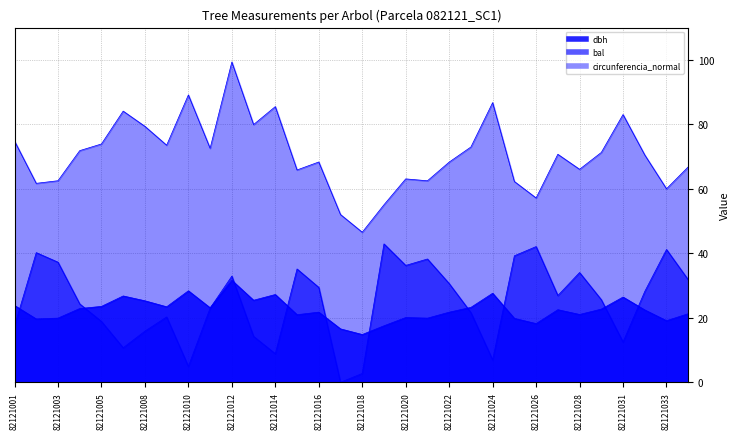

Which series changed the most between 82121005 and 82121016?

bal